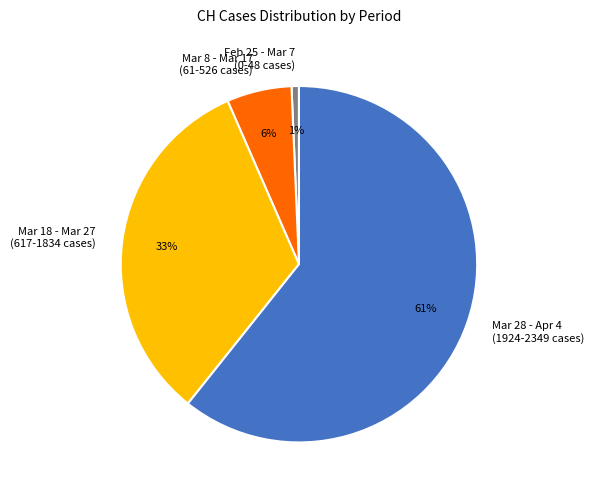

Rank the categories by value from lowest to highest.

Feb 25 - Mar 7 (0-48 cases), Mar 8 - Mar 17 (61-526 cases), Mar 18 - Mar 27 (617-1834 cases), Mar 28 - Apr 4 (1924-2349 cases)